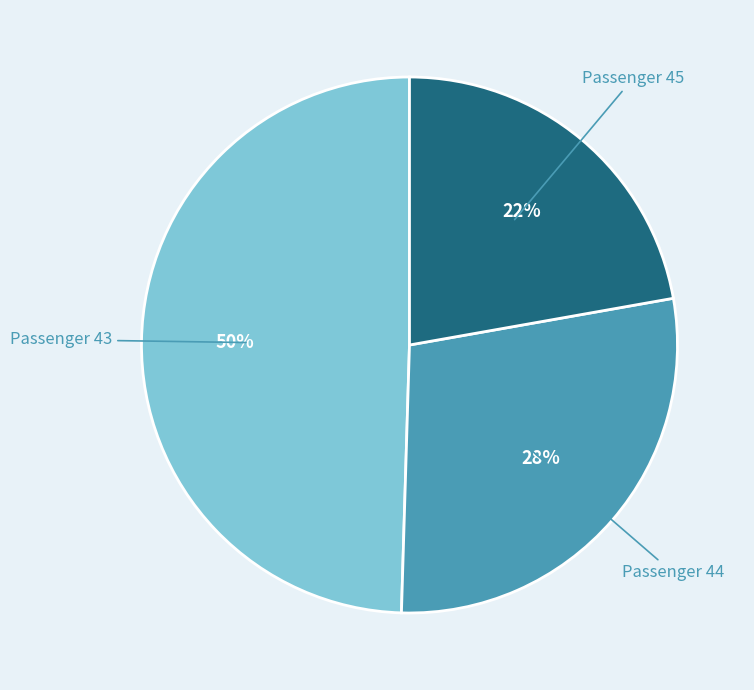

True or false: Passenger 43 accounts for 50% of the total.

True